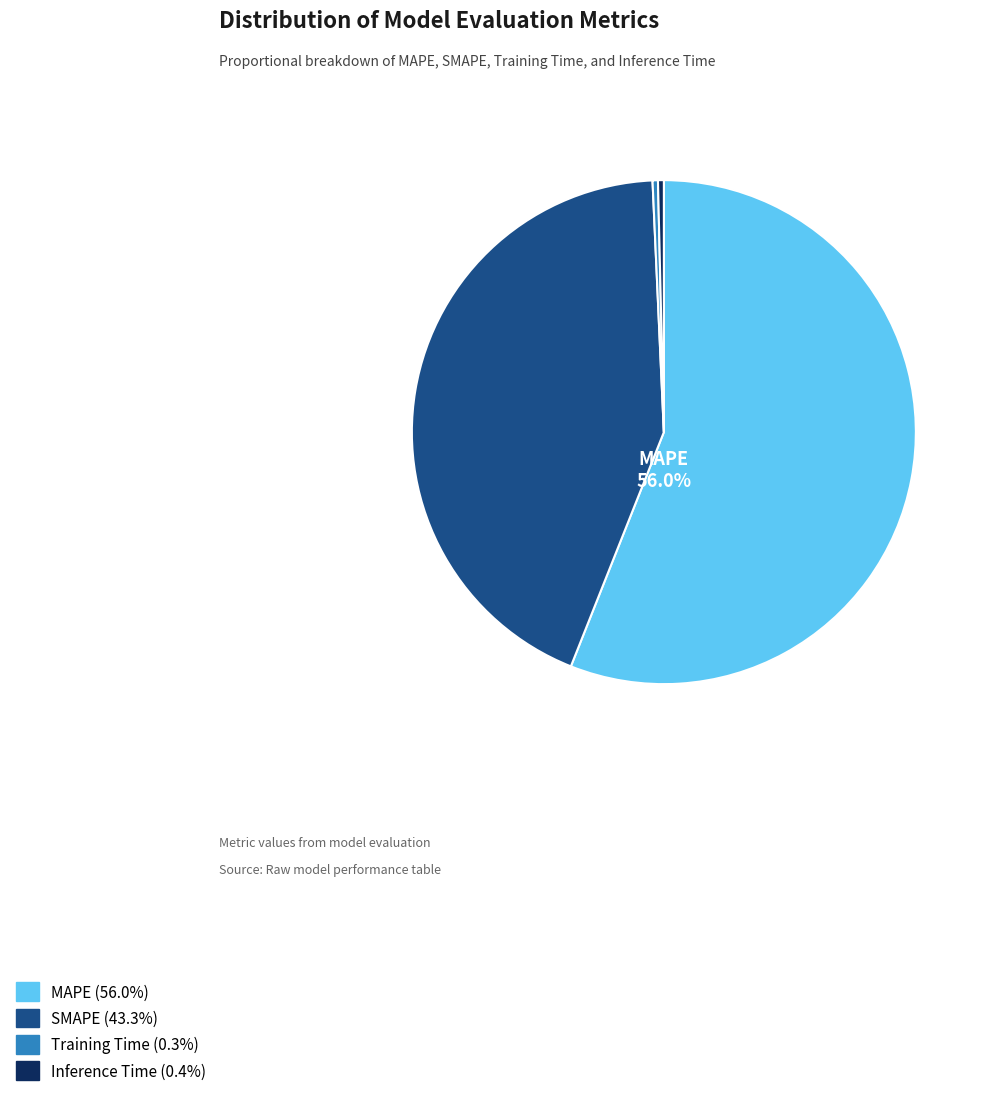

How much of the chart is everything except MAPE?

44.0%